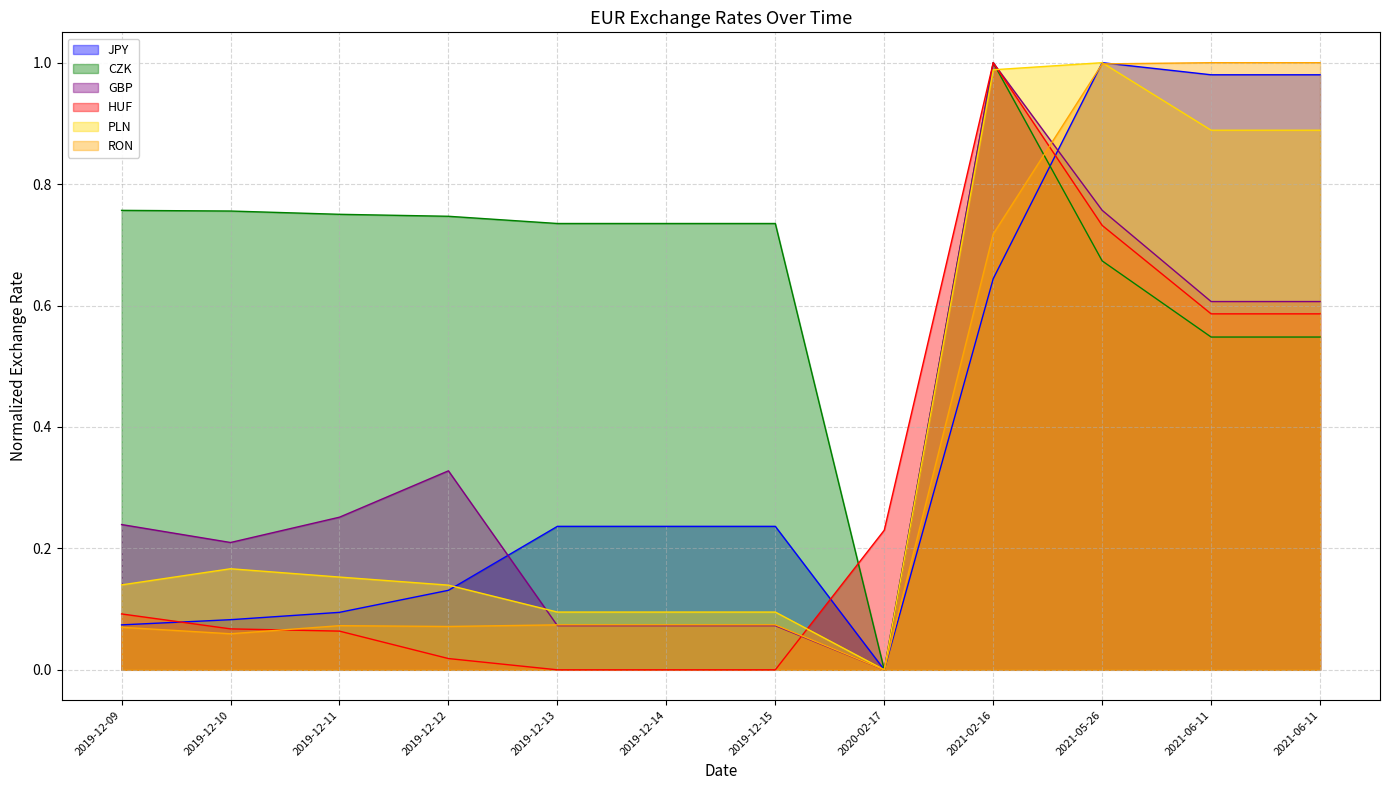

Does the chart display data point markers on the line(s)?

No